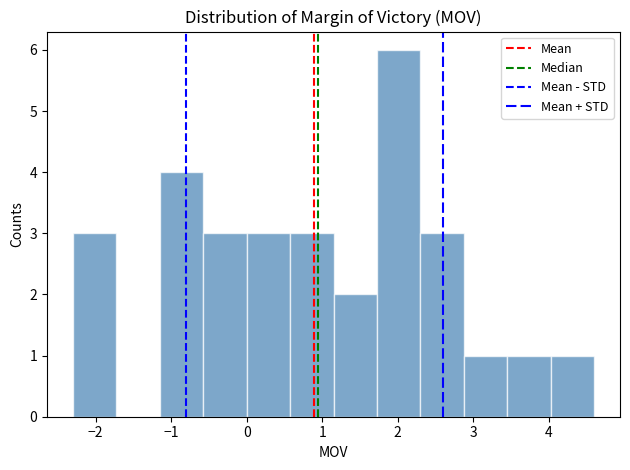

How tall is the bar that spans 2.9 to 3.5 on the x-axis? Neither the bar edges nor the heights are printed on the chart, so give them approximately, as read against the axes.

1